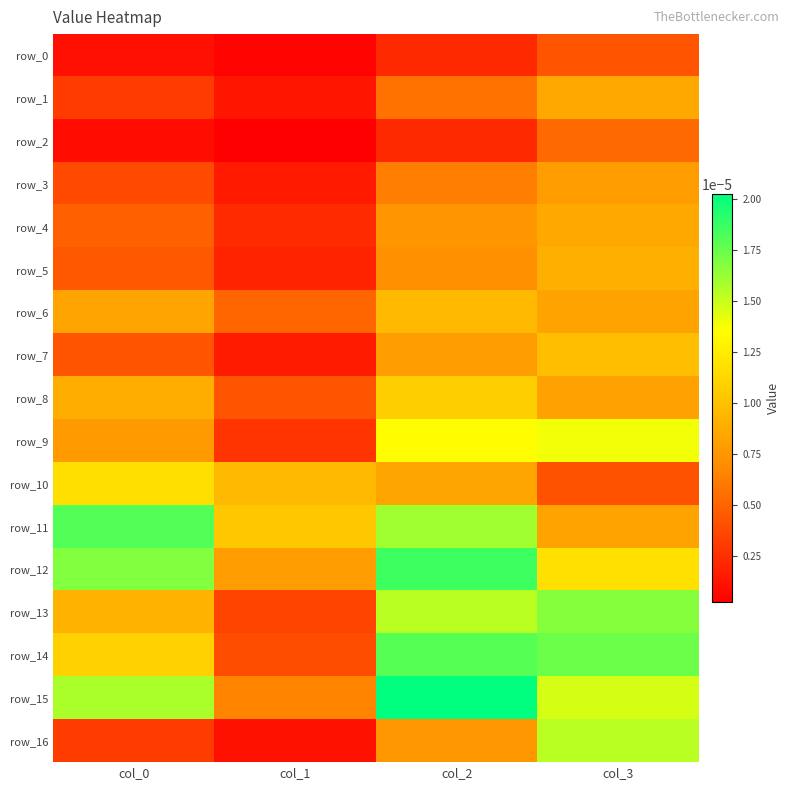

The value of row_6 at col_0 is 0.0. True or false?

True